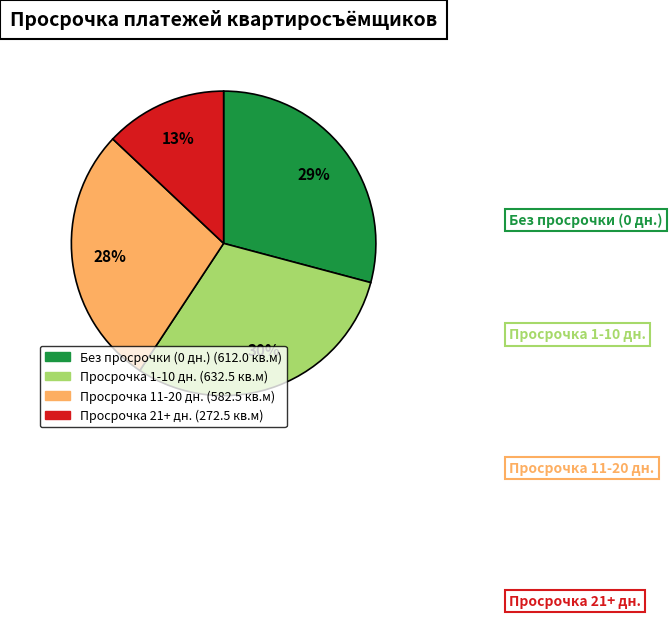

Does any single category account for the majority?

No